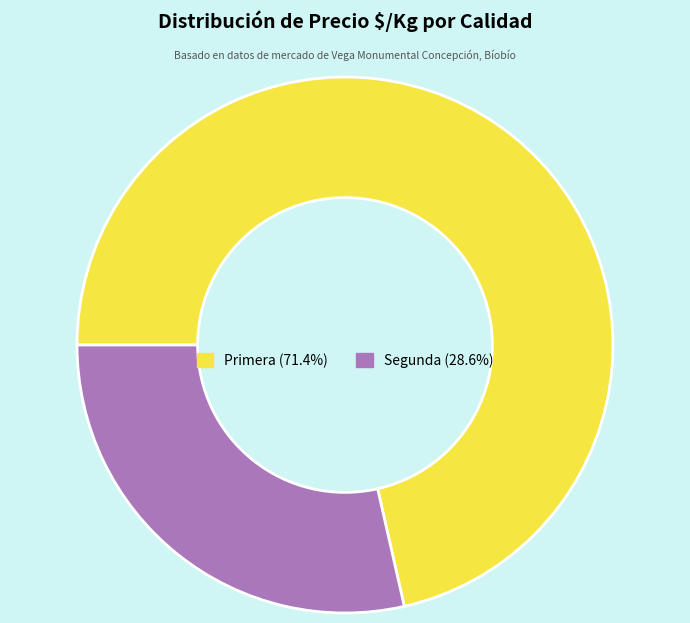

Approximately how many times larger is the value at Segunda (28.6%) compared to Primera (71.4%)?

0.4